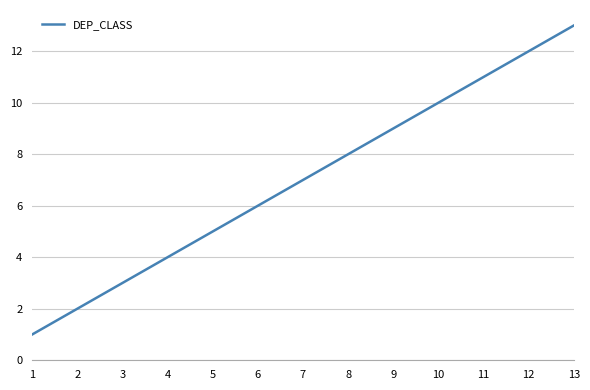

How many lines are shown in the chart?

1